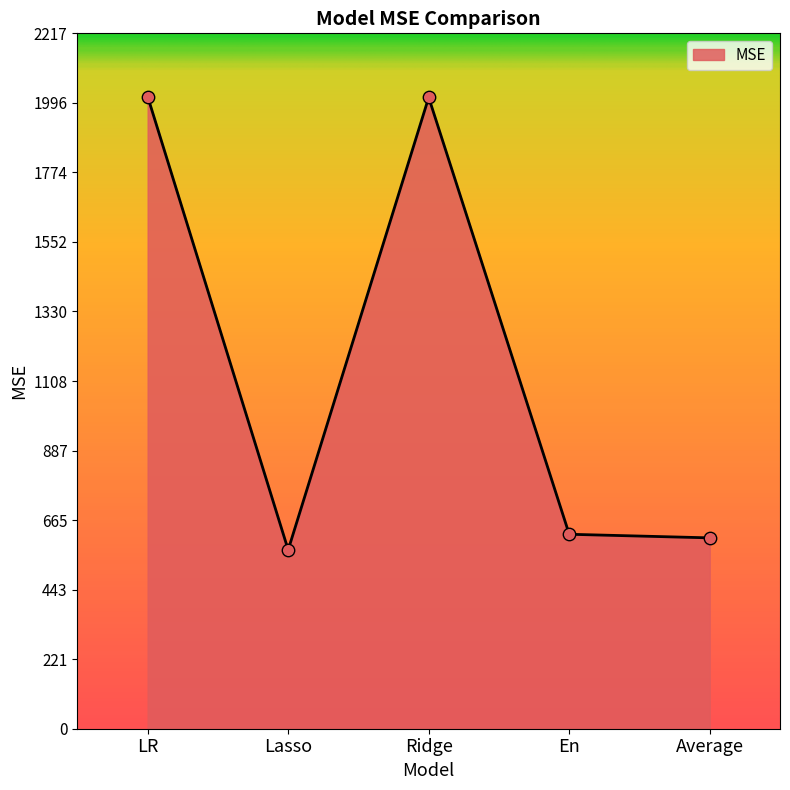

What is the change in value from Lasso to Average?

+38.4